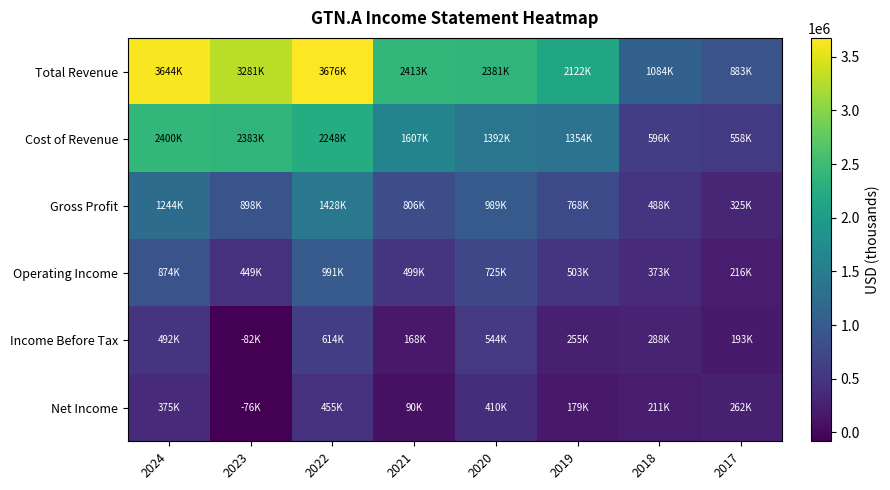

Rank the series by their maximum value, from highest to lowest.

Total Revenue, Cost of Revenue, Gross Profit, Operating Income, Income Before Tax, Net Income